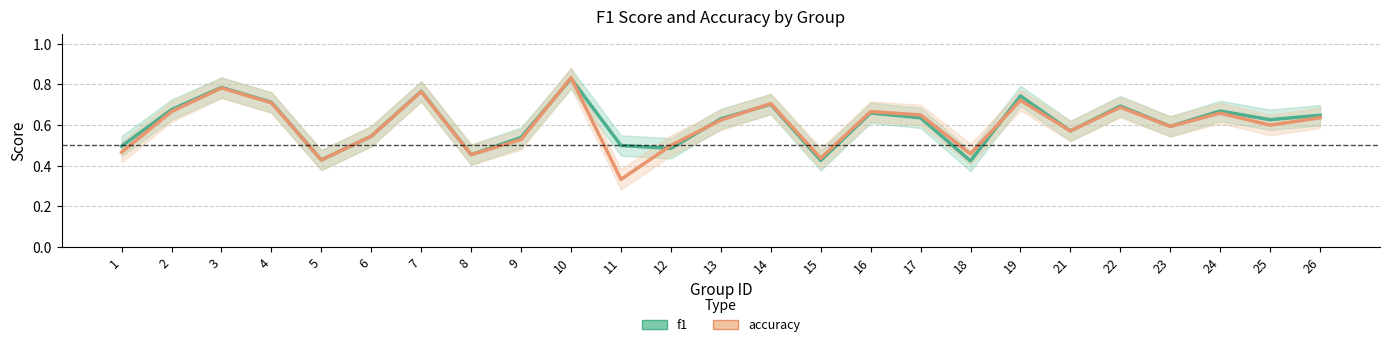

Count the number of categories in the chart.

25